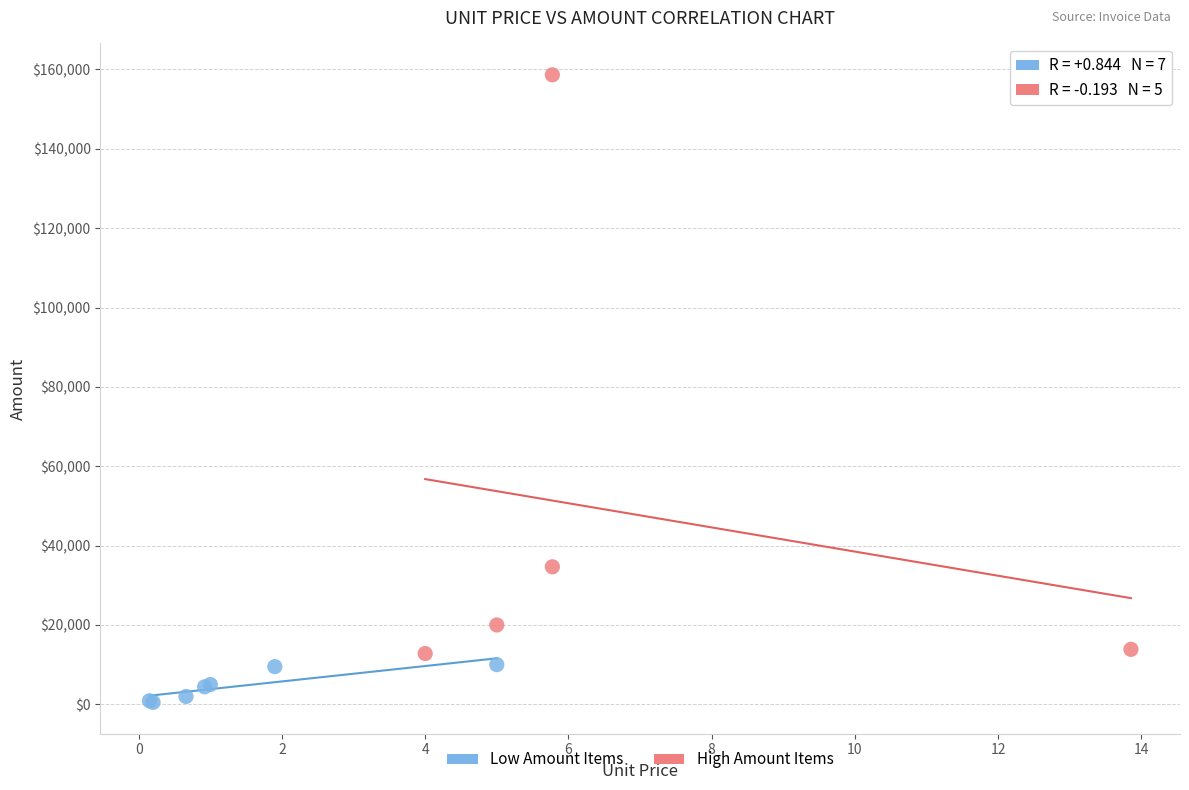

Which series has the largest Y range (max minus min)?

High Amount Items